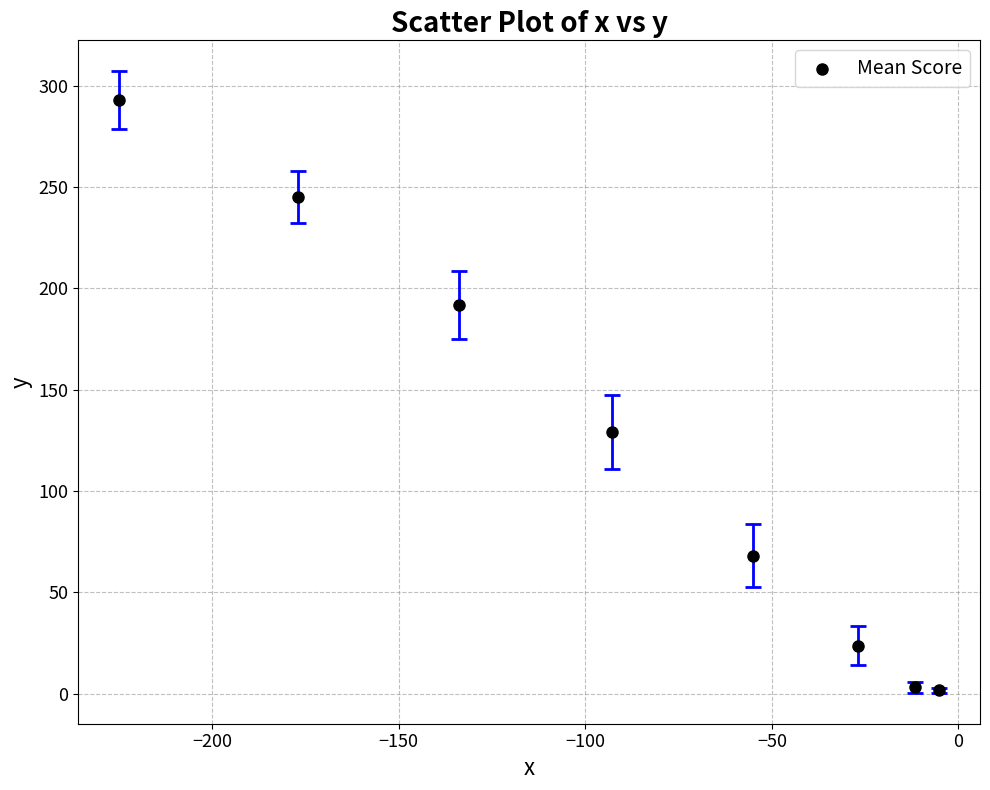

What Y value in the scatter plot is closest to 147?

129.0